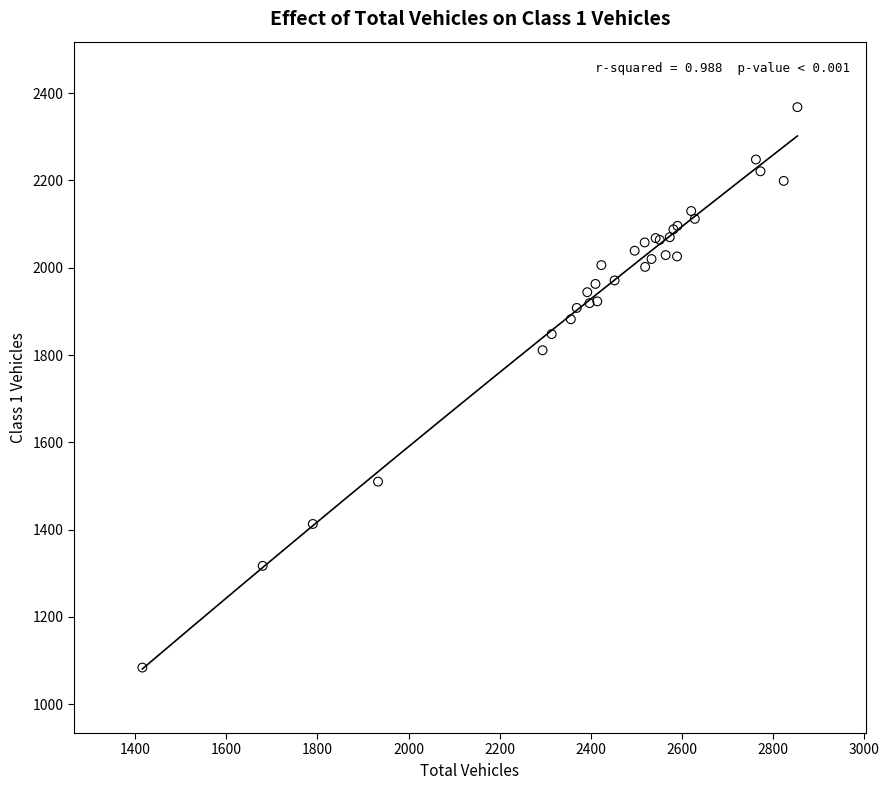

What Y value in the scatter plot is closest to 1726?

1811